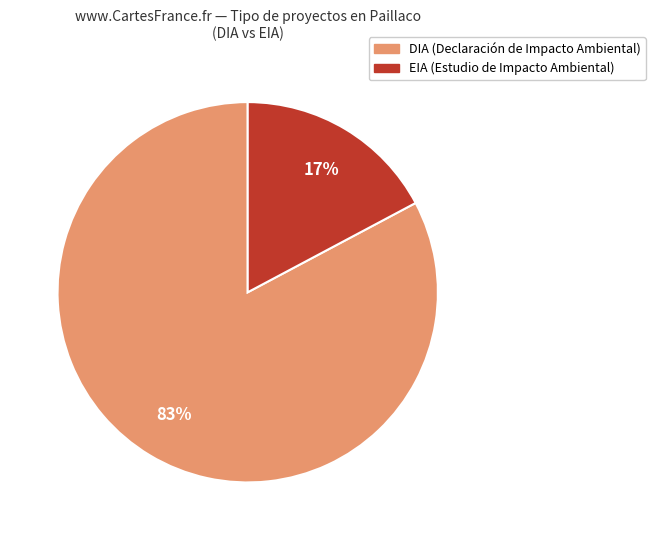

To the nearest percent, what is the difference between the DIA and EIA slice percentages?

66%